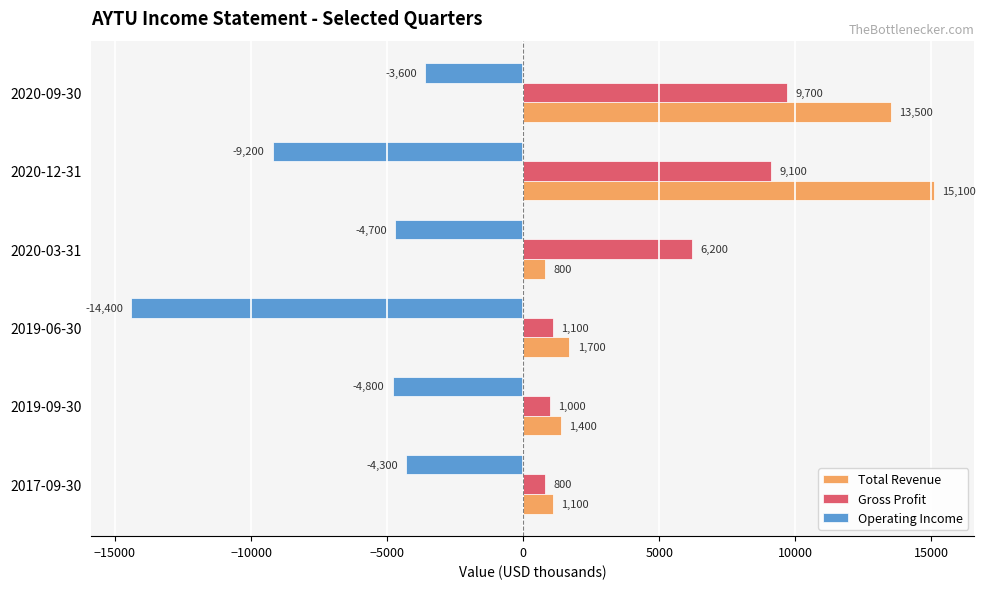

Is the value of Operating Income at 2017-09-30 greater than the value of Gross Profit at 2020-09-30?

No